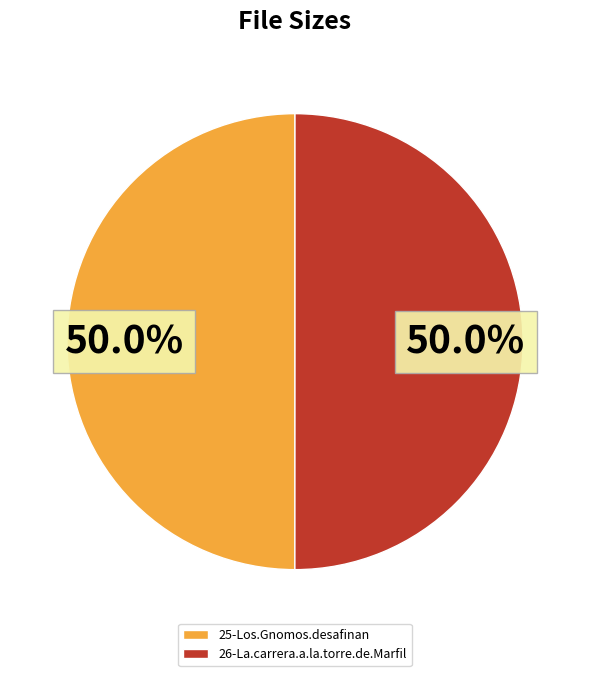

True or false: 25-Los.Gnomos.desafinan accounts for 50% of the total.

True